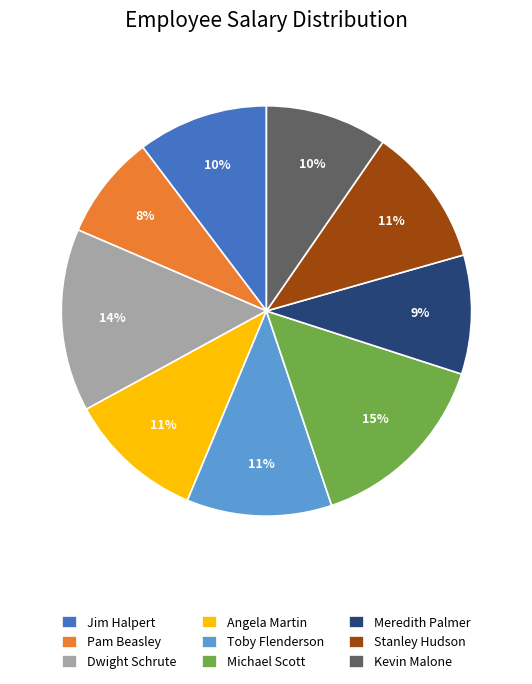

Count the number of slices in the pie.

9